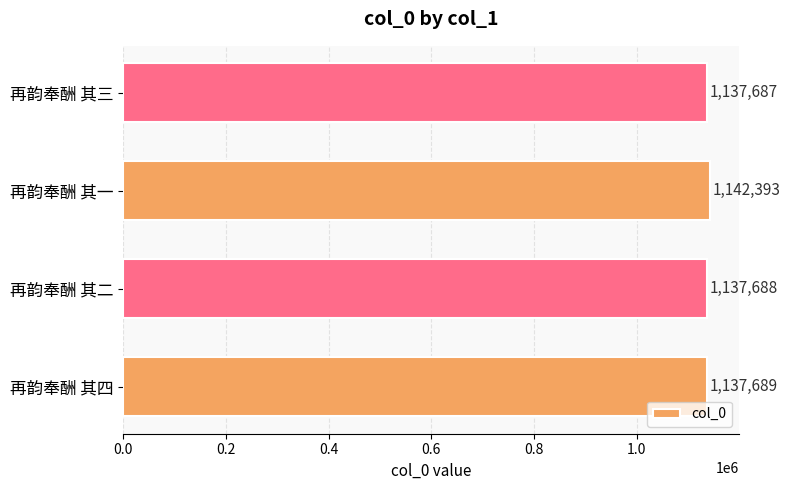

Approximately how many times larger is the value at 再韵奉酬 其三 compared to 再韵奉酬 其四?

1.0